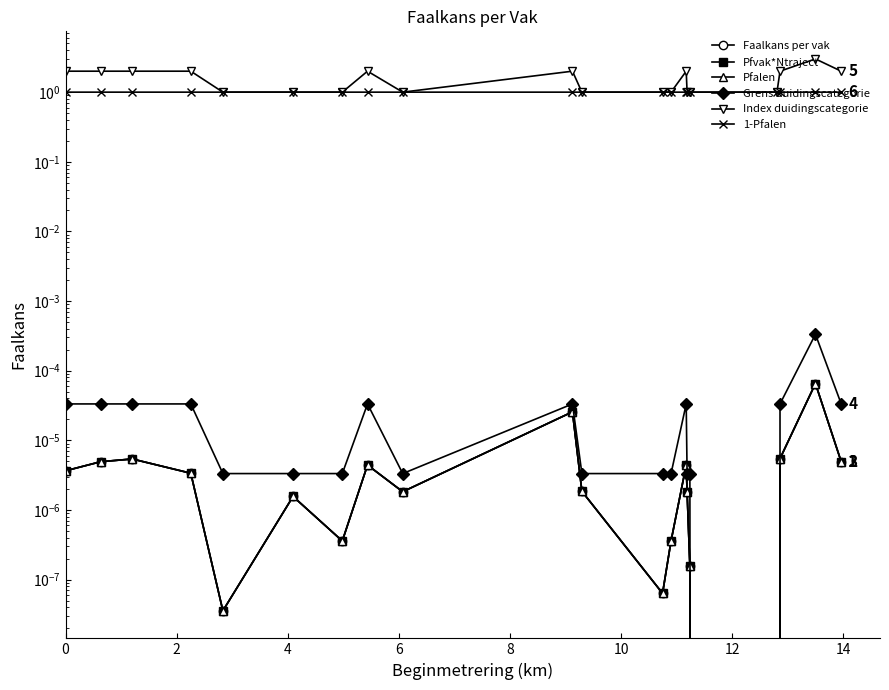

How many positive values does the Grens duidingscategorie series have?

19